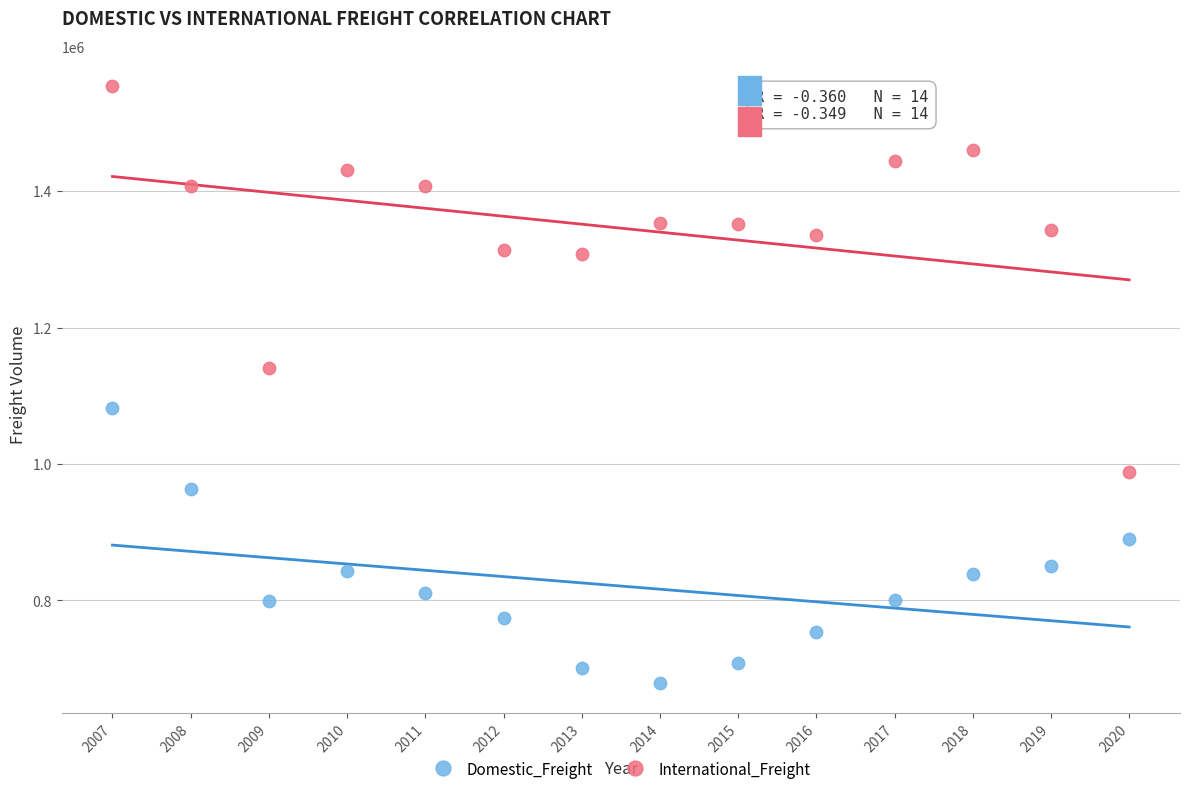

Which series contains the highest Y value?

International_Freight